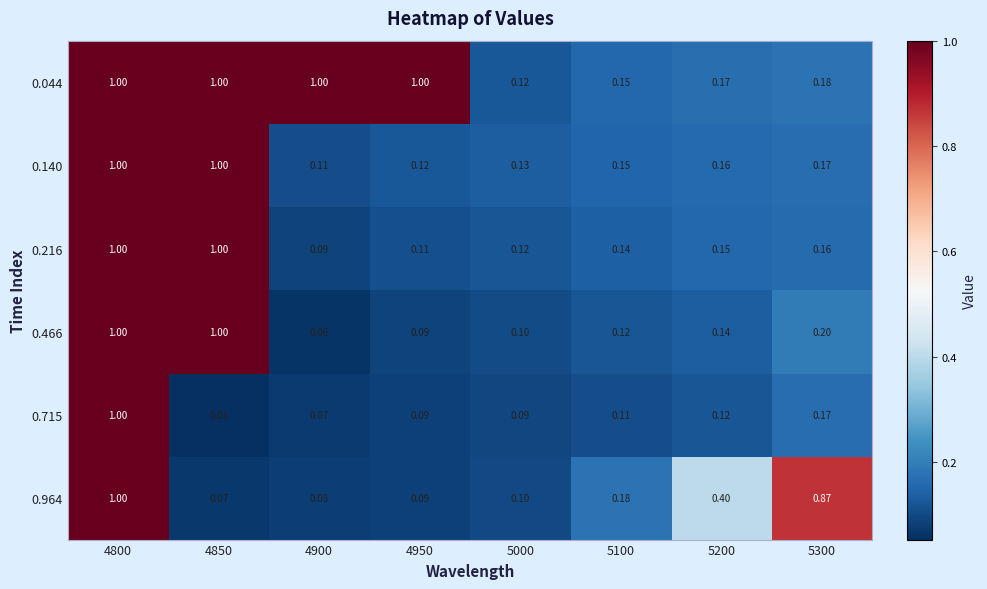

Is the value of 0.044 at 4800 greater than the value of 0.964 at 4950?

Yes